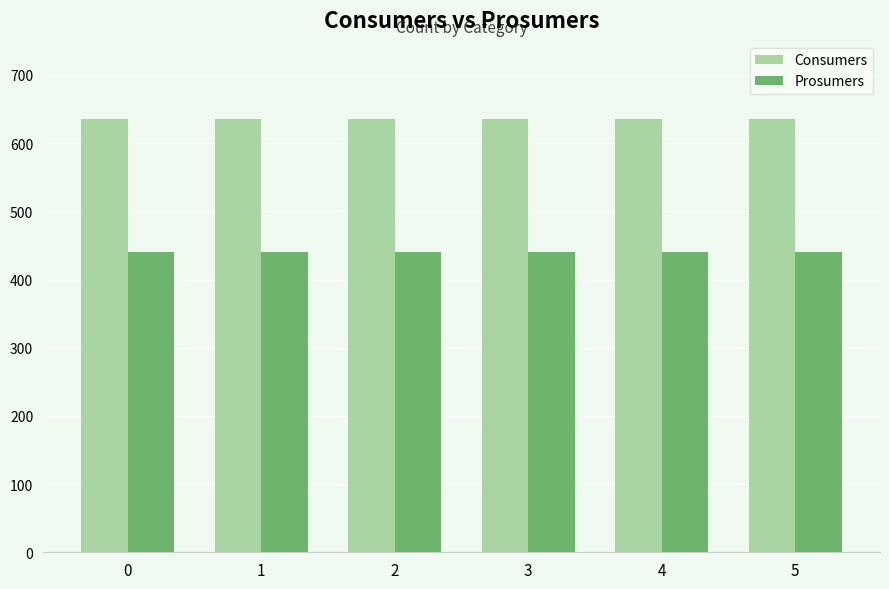

The value of Consumers at 3 is 635. True or false?

True